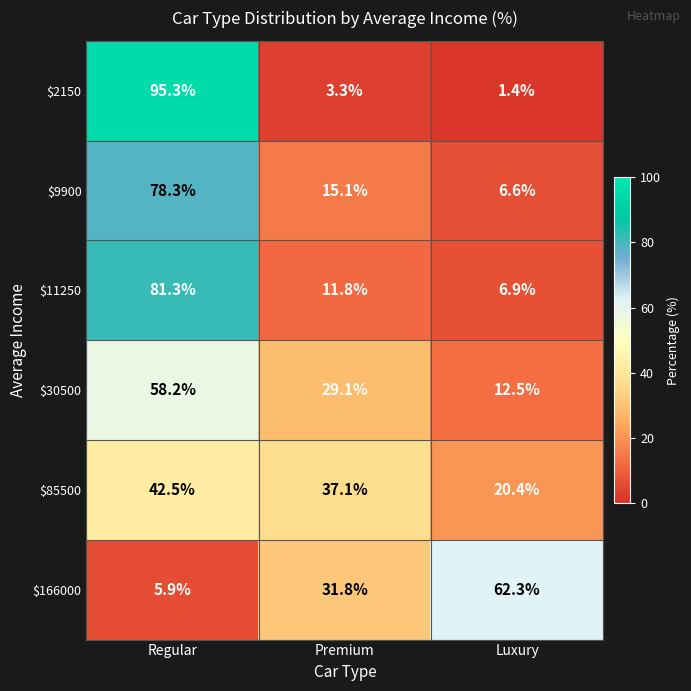

Between Premium and Luxury, which series saw the biggest shift?

$166000